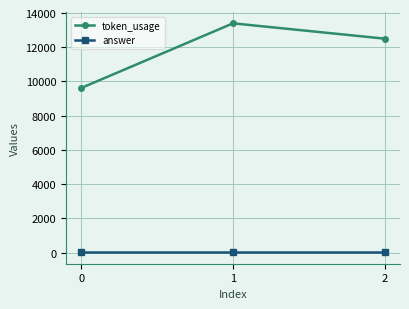

At which category does the chart reach its peak across all series?

1